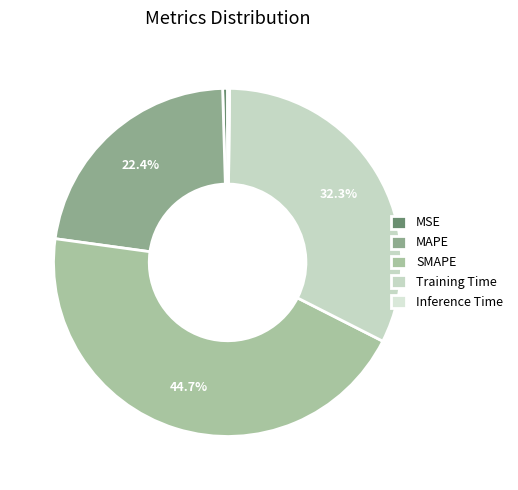

Is there a majority slice in this chart?

No